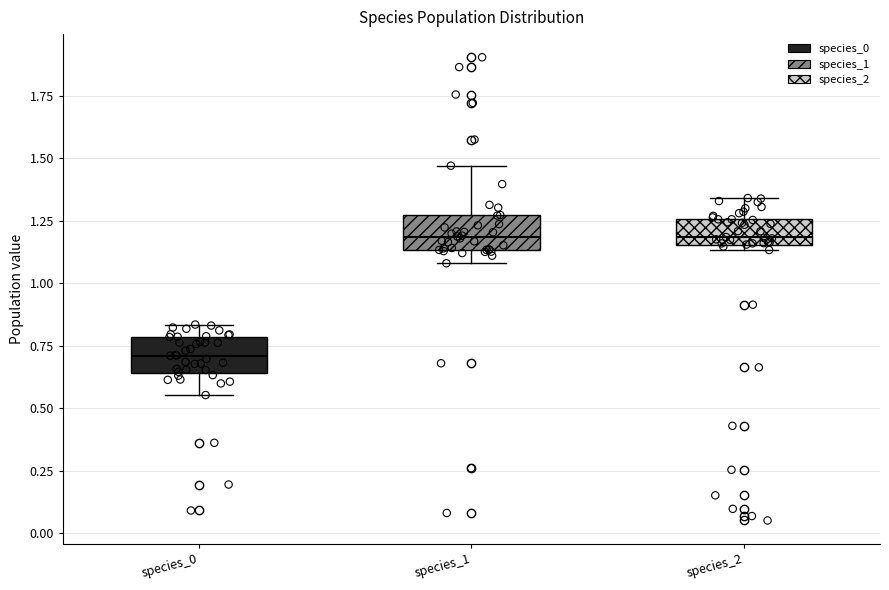

Where does the upper whisker of the box for species_2 end on the y-axis? The values are not printed on the chart, so give them approximately, as read against the axis.

1.35